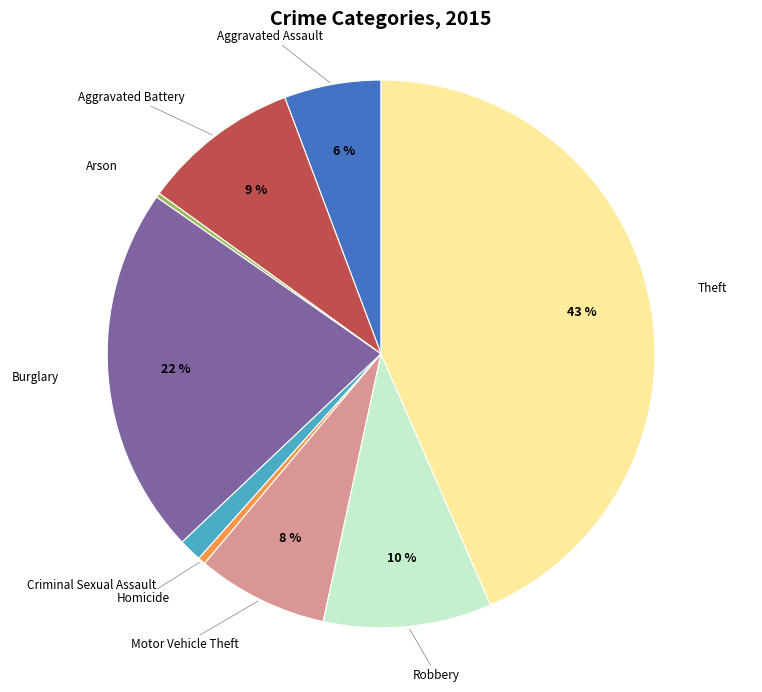

Which slice is the largest?

Theft